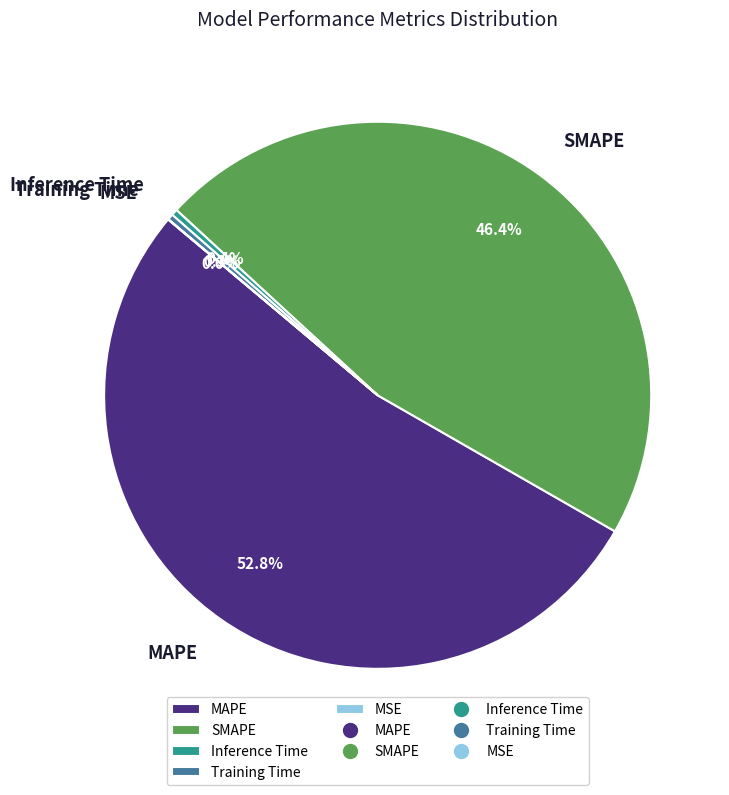

Which slice is the largest?

MAPE